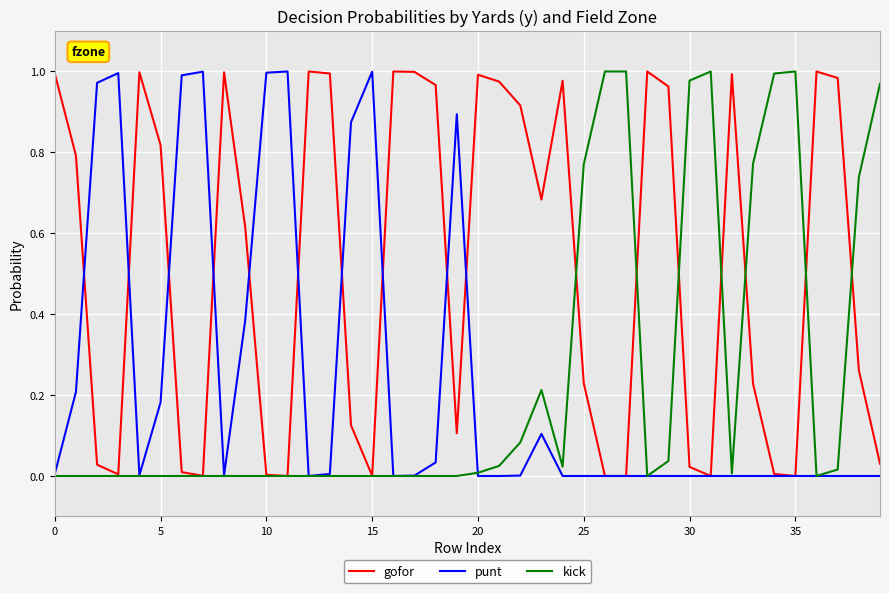

What is the label of the 20th point from the right?

20